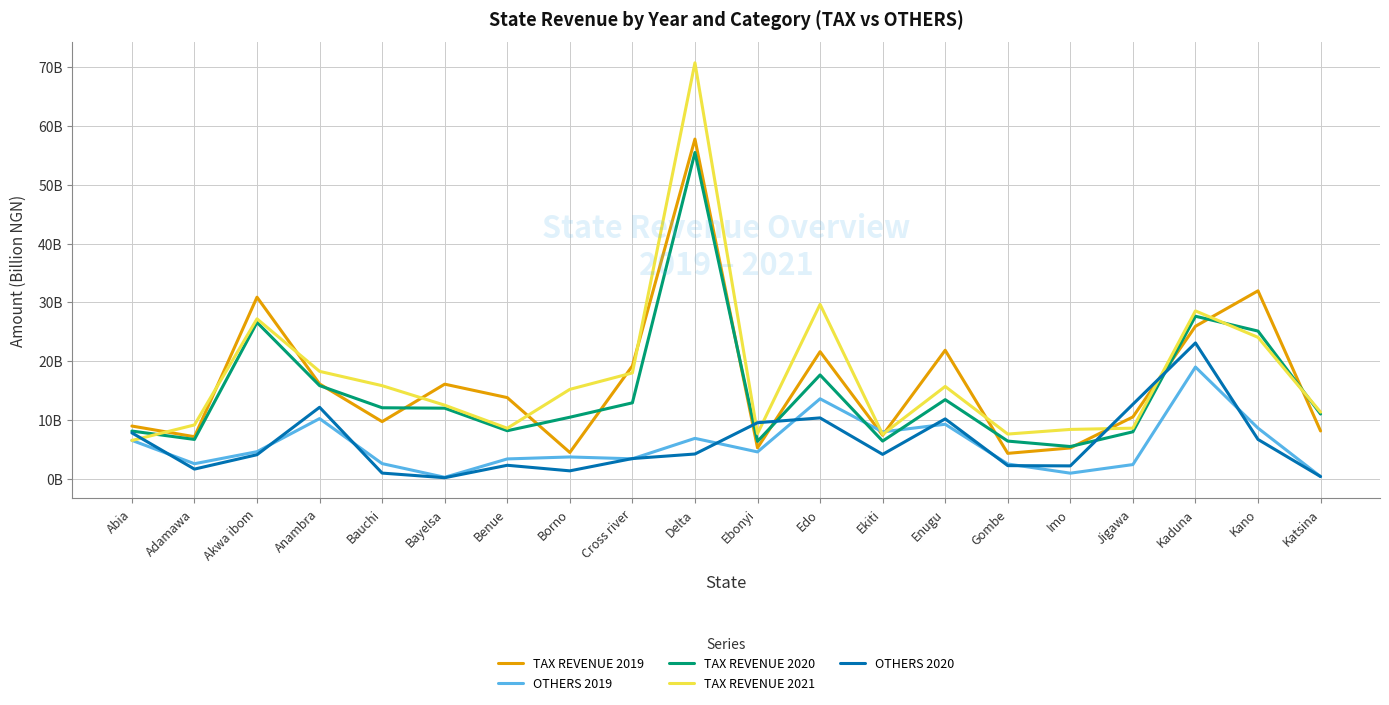

What are all the series names shown in the legend?

TAX REVENUE 2019, OTHERS 2019, TAX REVENUE 2020, TAX REVENUE 2021, OTHERS 2020